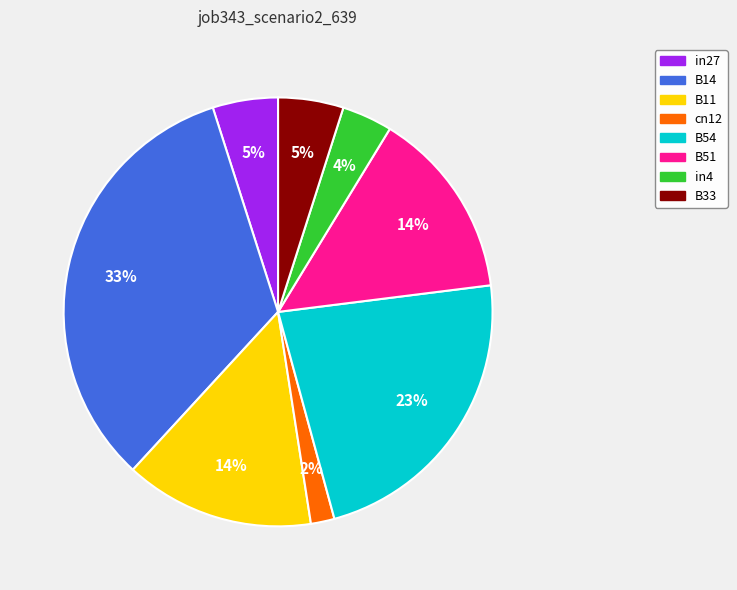

To the nearest percent, what percentage of the pie is in27?

5%